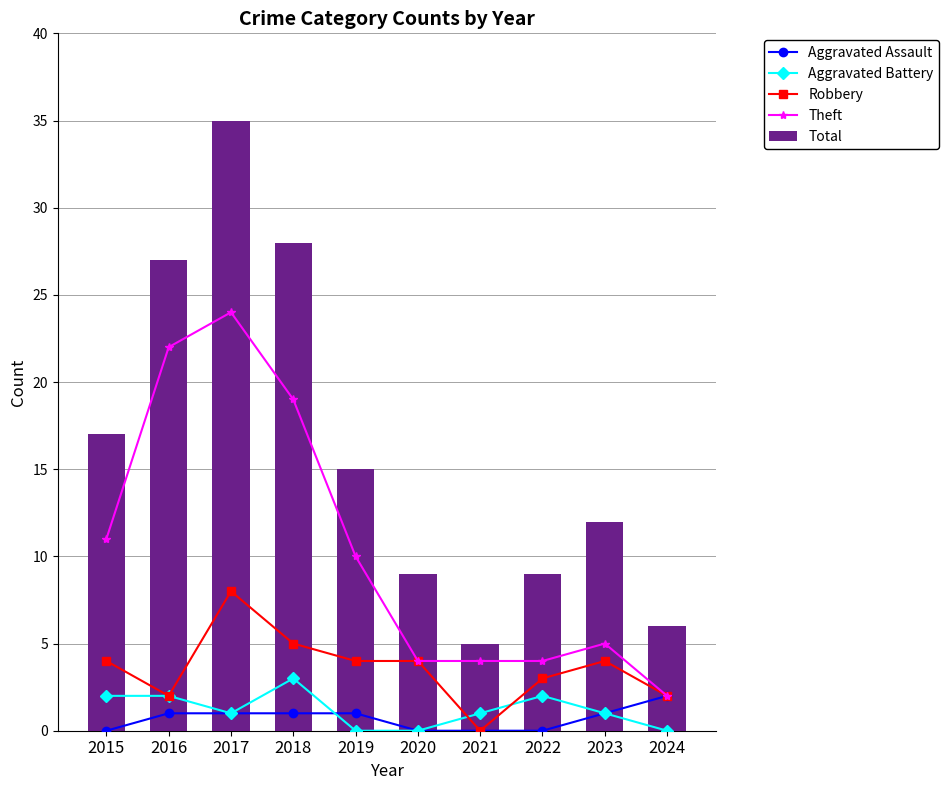

What is the difference between the second highest and minimum values in the Robbery series?

5